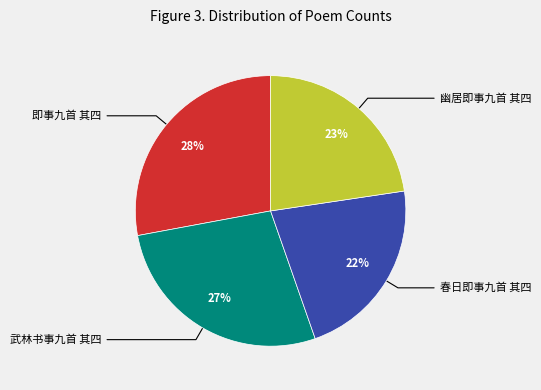

Is it true that 春日即事九首 其四 is 22% of the pie?

True